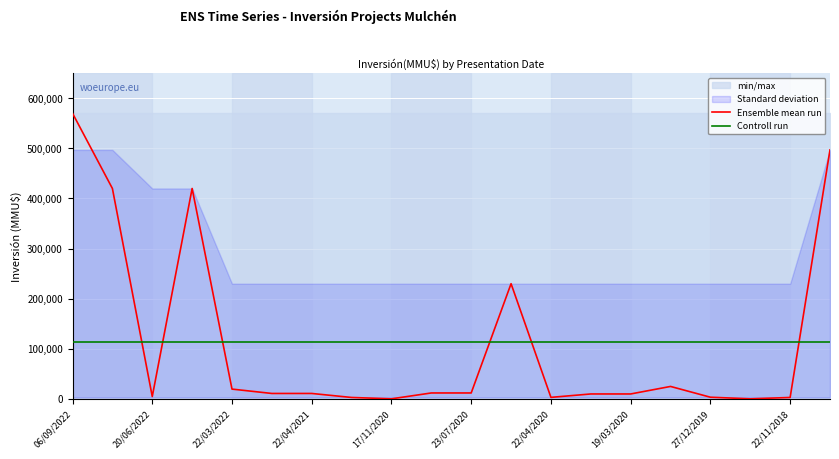

At which category is the sum across all series the highest?

06/09/2022